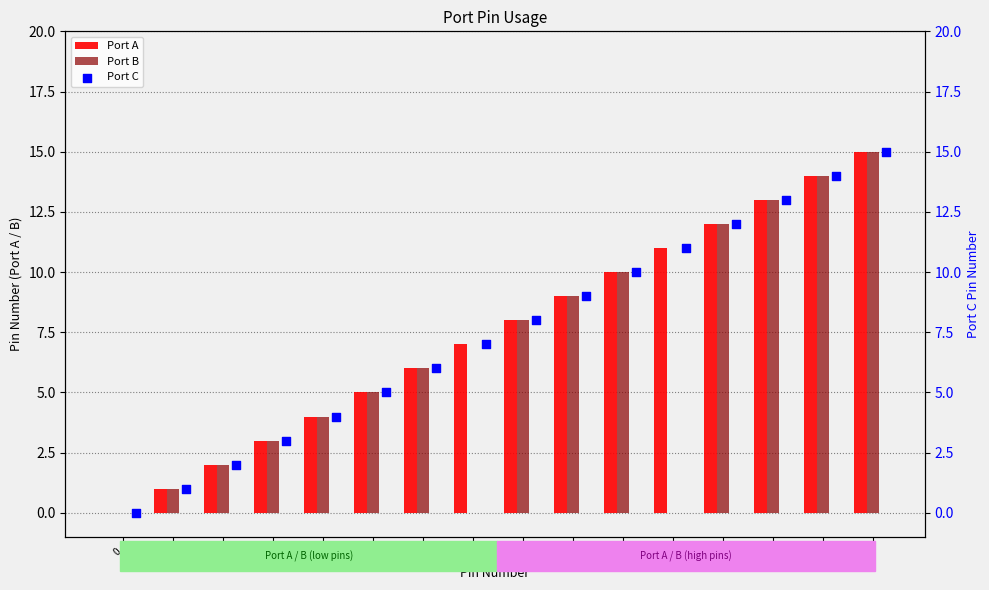

Which series has the widest spread of Y values?

Port A